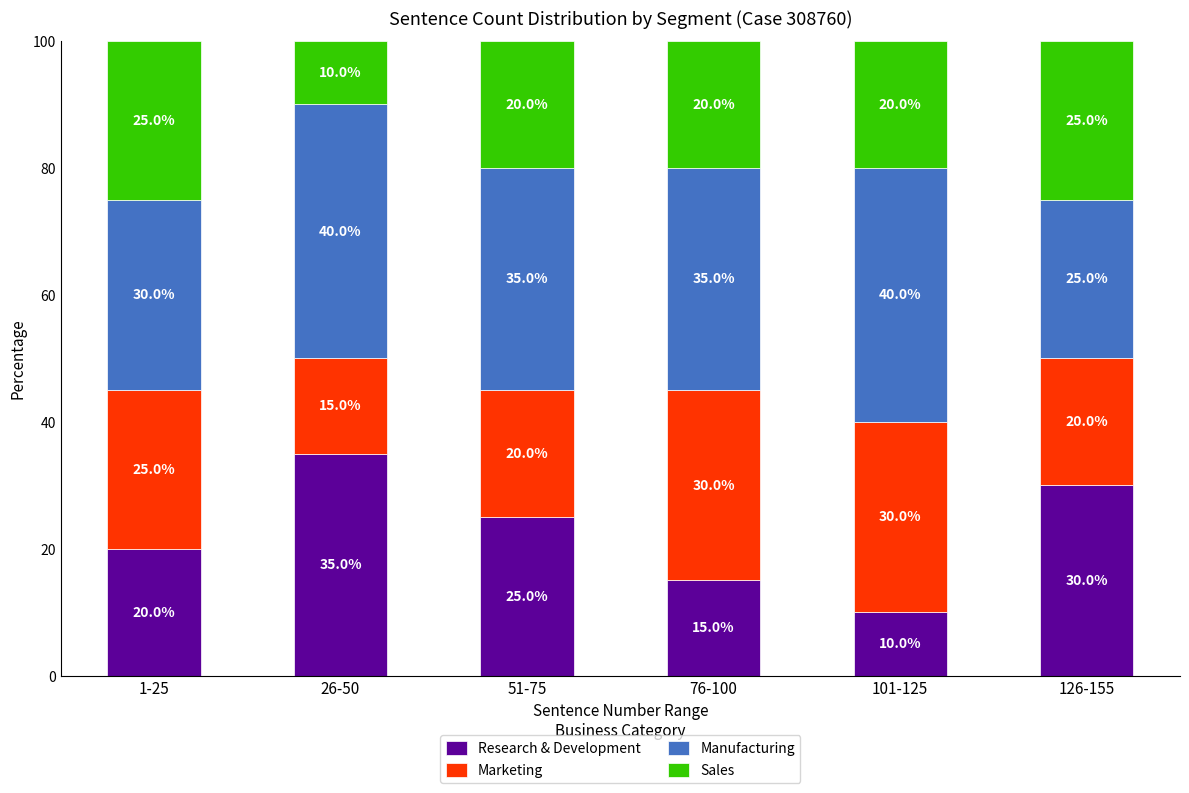

Where does the Research & Development series first go above 25?

26-50